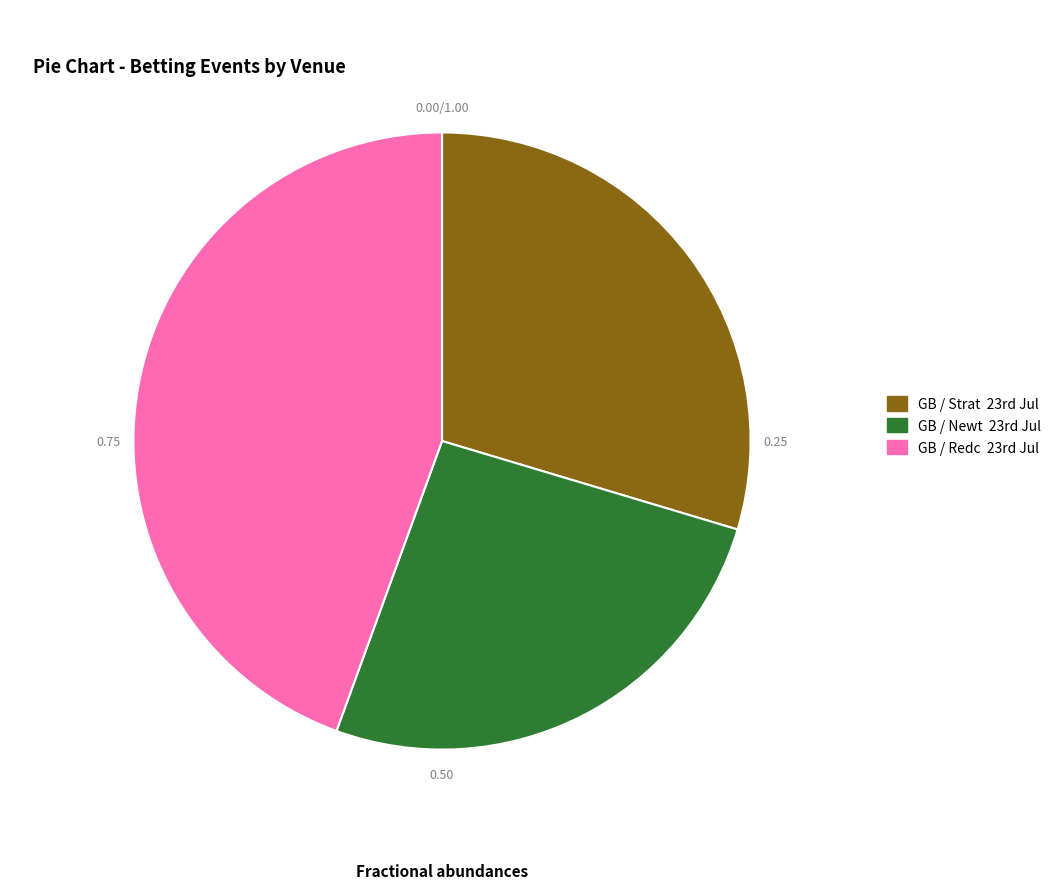

Rank the categories by value from lowest to highest.

GB / Newt 23rd Jul, GB / Strat 23rd Jul, GB / Redc 23rd Jul